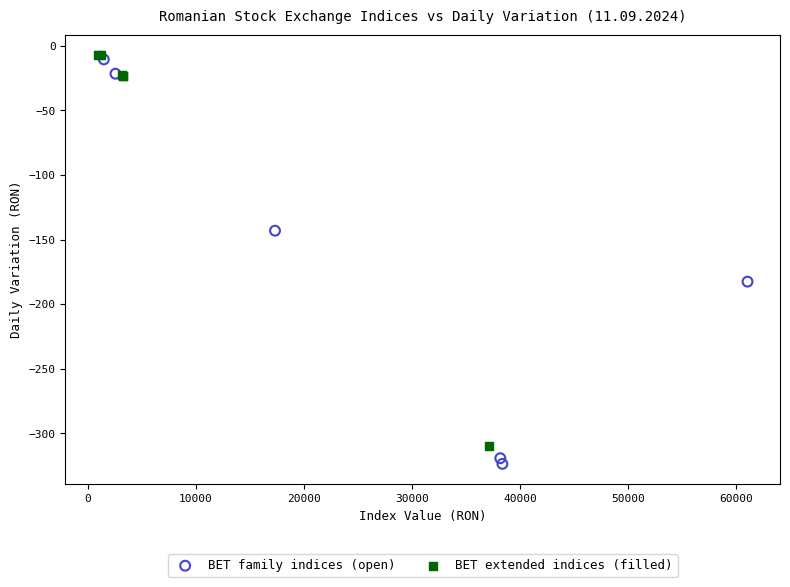

What are all the series names shown in the legend?

BET family indices (open), BET extended indices (filled)